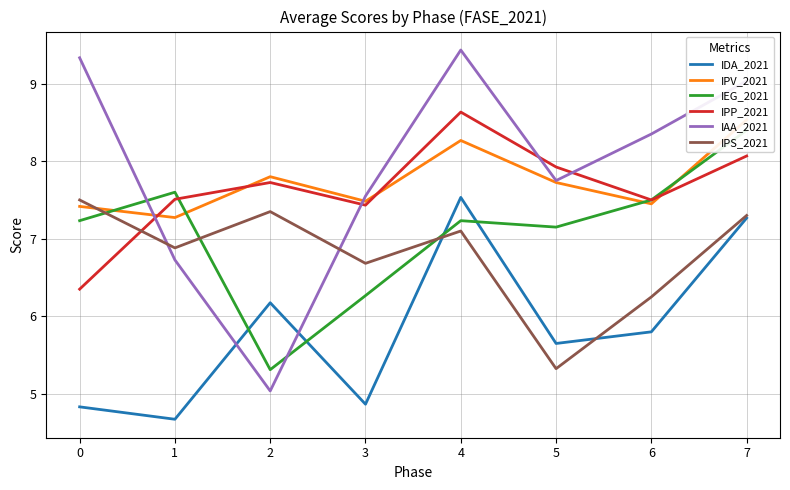

List the labels in order of IDA_2021 value, smallest first.

1, 0, 3, 5, 6, 2, 7, 4